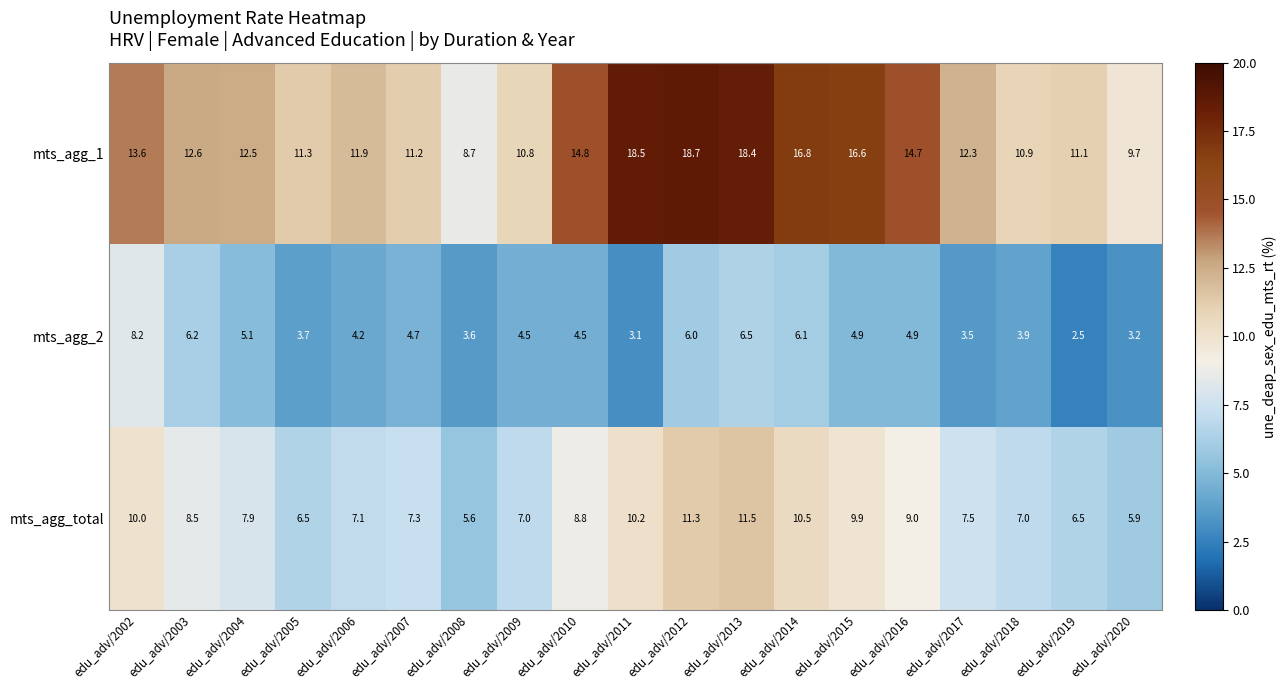

Is the value of mts_agg_2 at edu_adv/2018 greater than the value of mts_agg_1 at edu_adv/2004?

No